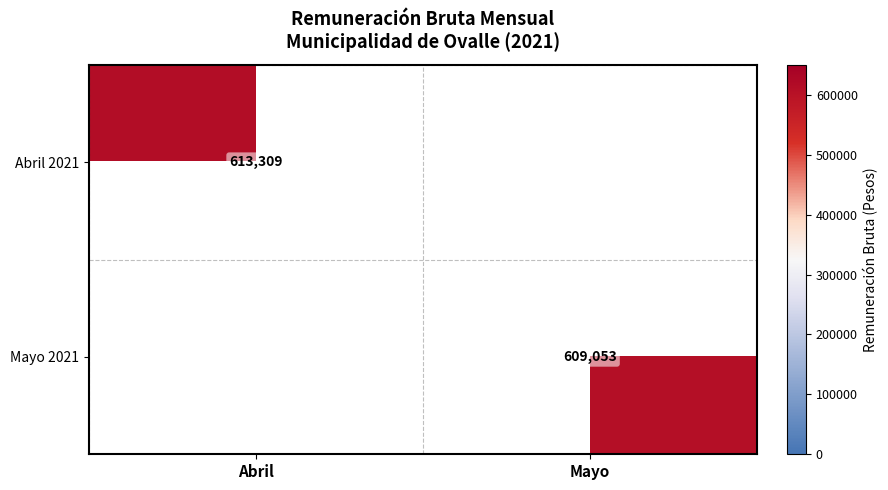

True or false: Abril 2021 has a value of 1073191 at Abril.

False